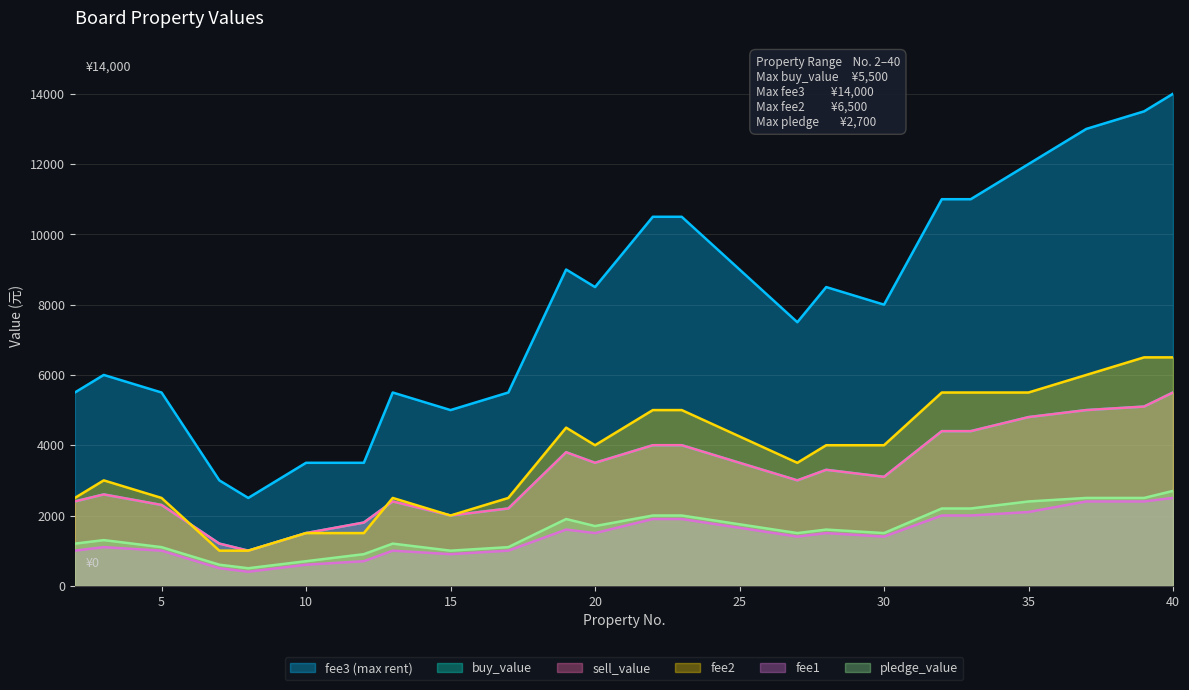

The value of fee1 at 2 is 1000. True or false?

True